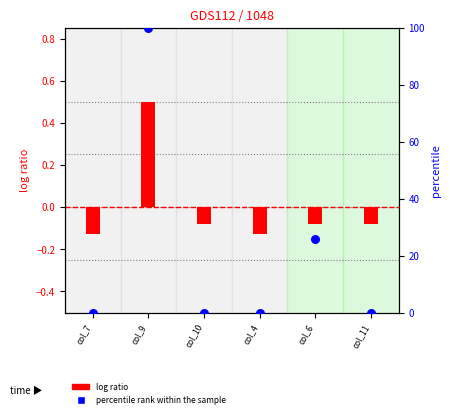

Which series has the widest spread of Y values?

percentile rank within the sample